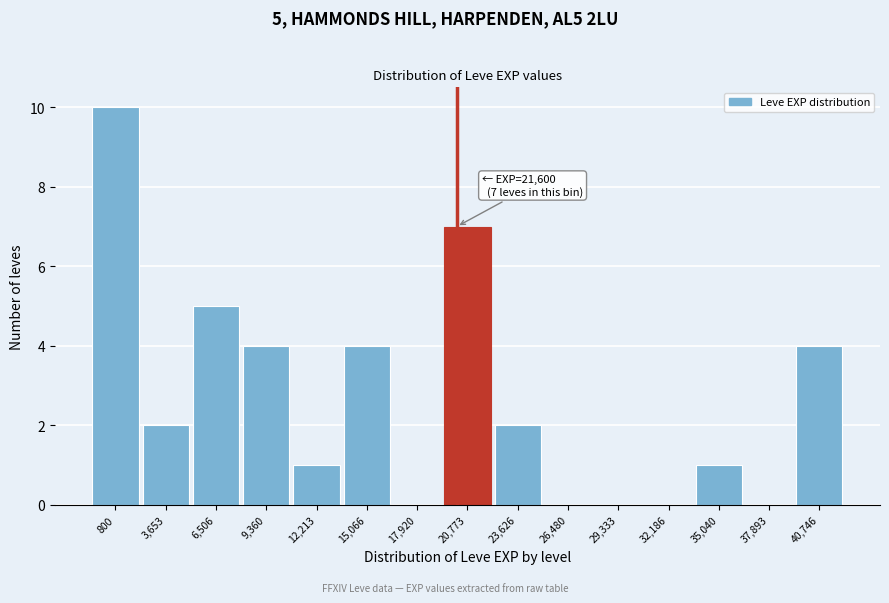

Reading left to right, what are all the values shown in this chart?

800=10	3,653=2	6,506=5	9,360=4	12,213=1	15,066=4	17,920=0	20,773=7	23,626=2	26,480=0	29,333=0	32,186=0	35,040=1	37,893=0	40,746=4